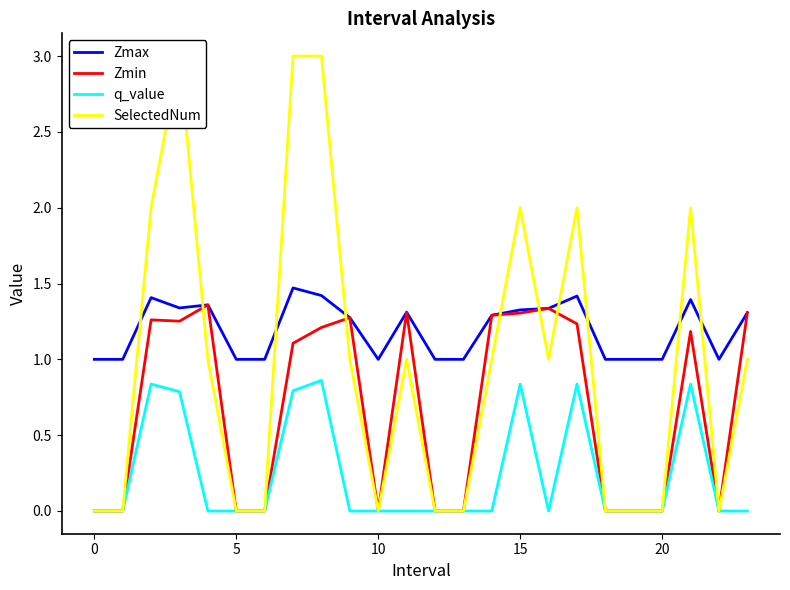

Is it true that Zmax equals 0.6 at 0?

False